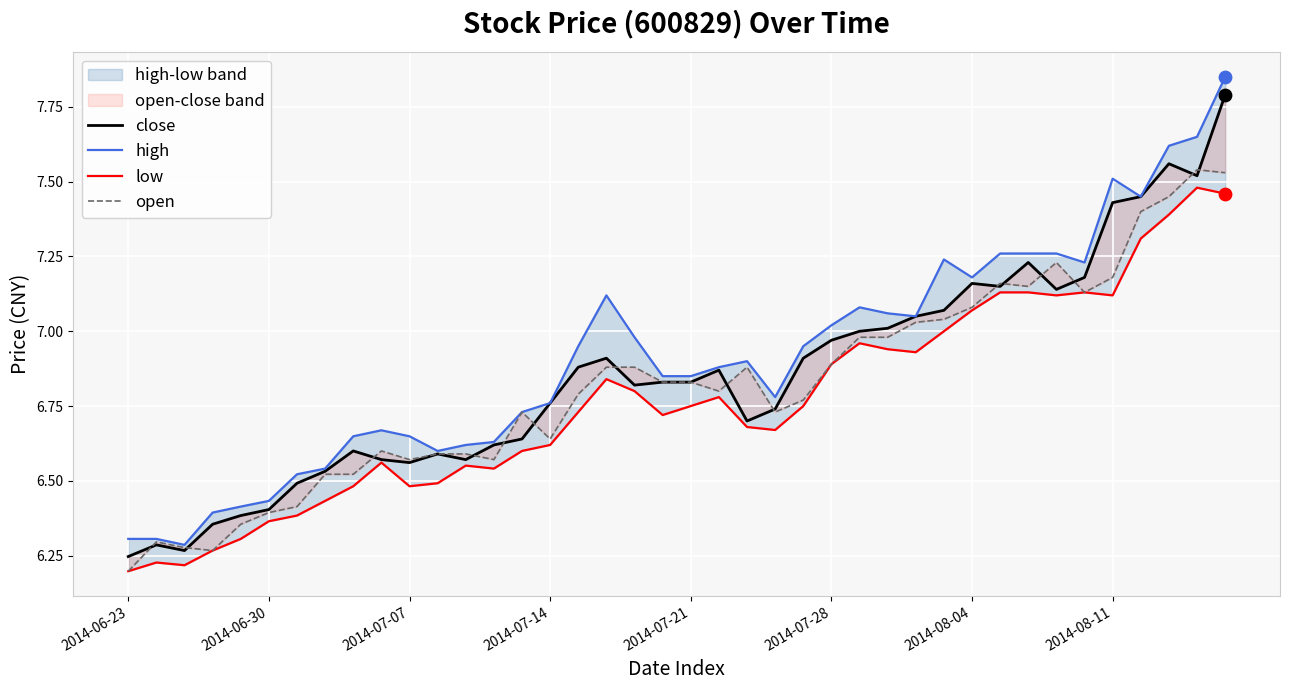

Is the value of low at 2014-07-28 greater than the value of high at 32?

No